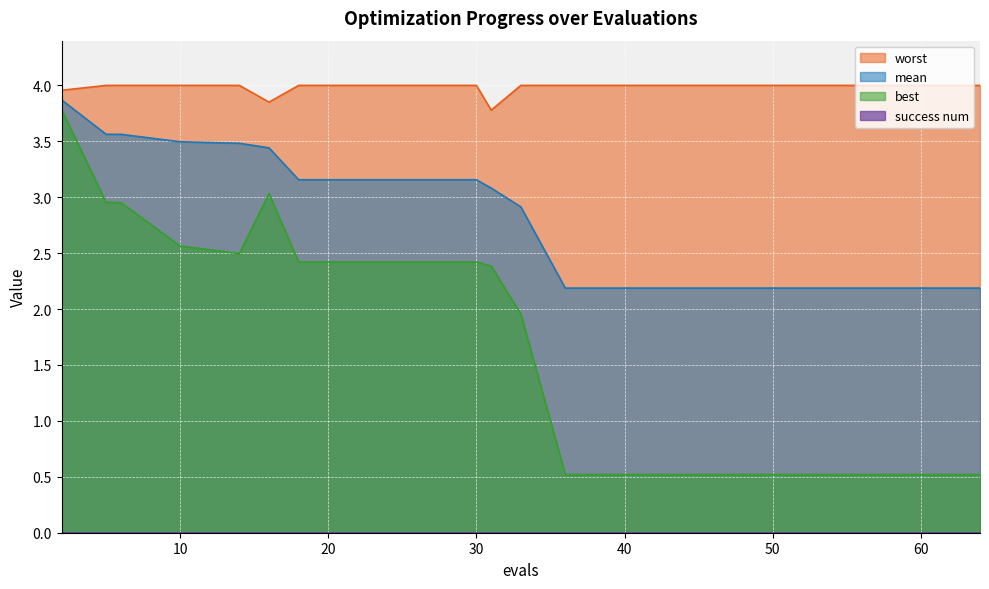

Between 14 and 31, which series saw the biggest shift?

mean